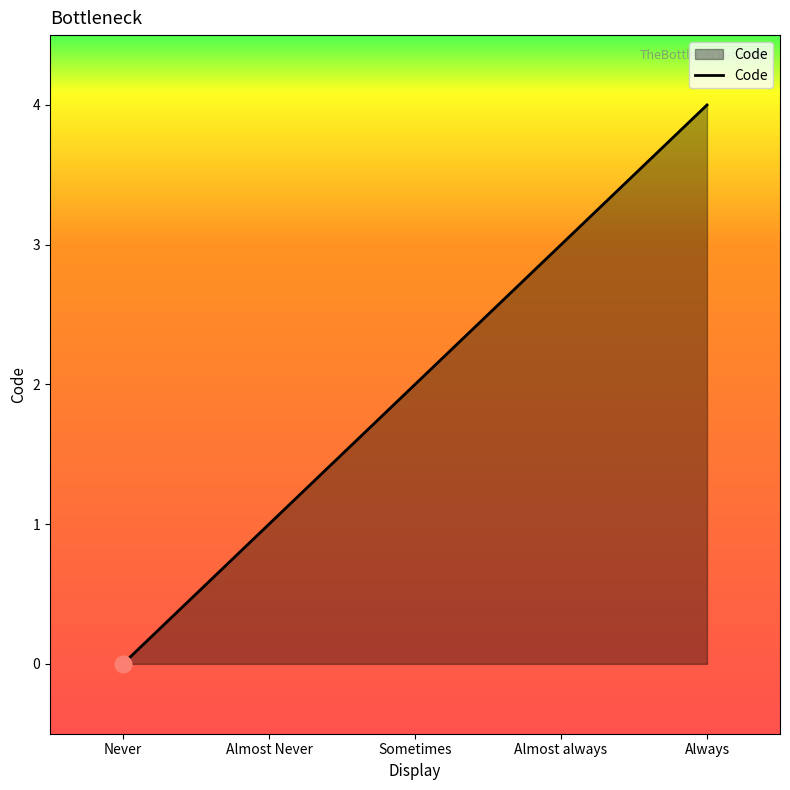

True or false: the data shows 0 at Never.

True